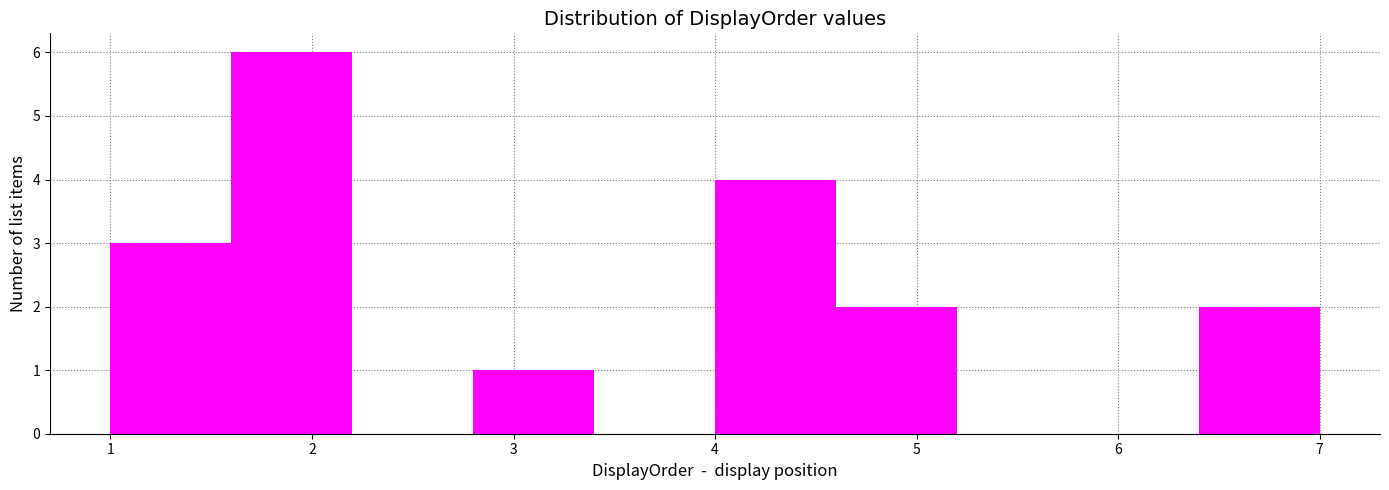

Reading left to right, transcribe this chart: for each bar, give the range it covers on the x-axis and its height. The values are not printed on the chart, so give them approximately, as read against the axis.

1.0 to 1.6: 3
1.6 to 2.2: 6
2.2 to 2.8: 0
2.8 to 3.4: 1
3.4 to 4.0: 0
4.0 to 4.6: 4
4.6 to 5.2: 2
5.2 to 5.8: 0
5.8 to 6.4: 0
6.4 to 7.0: 2